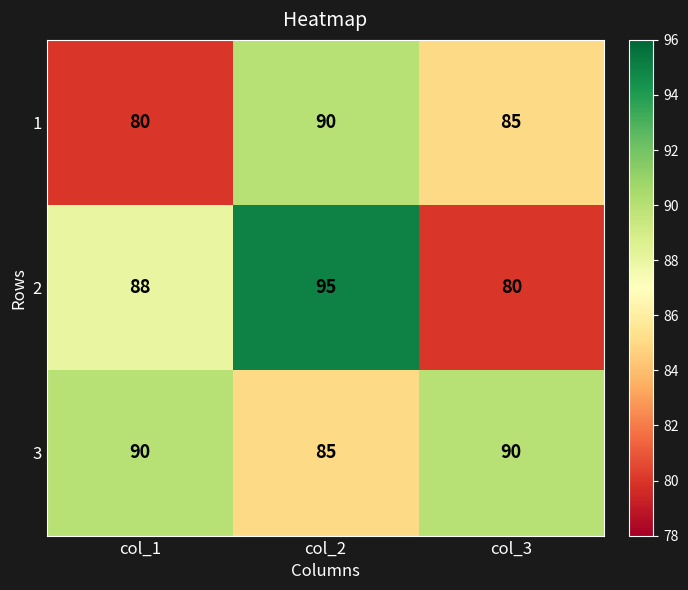

At which label does 2 reach its minimum?

col_3